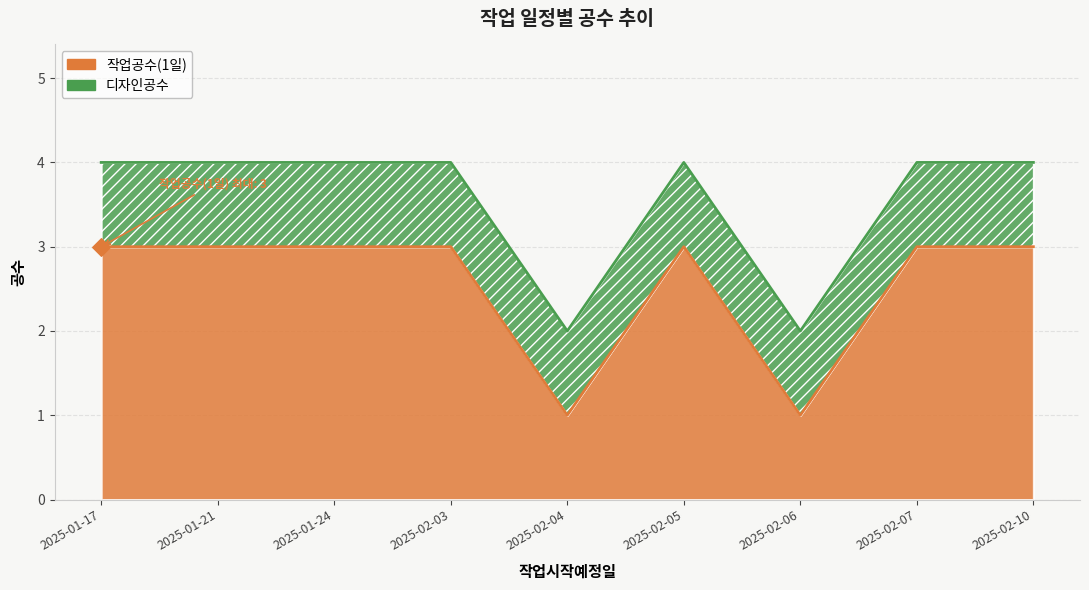

What is the change in value from 2025-01-17 to 2025-02-06?

-2